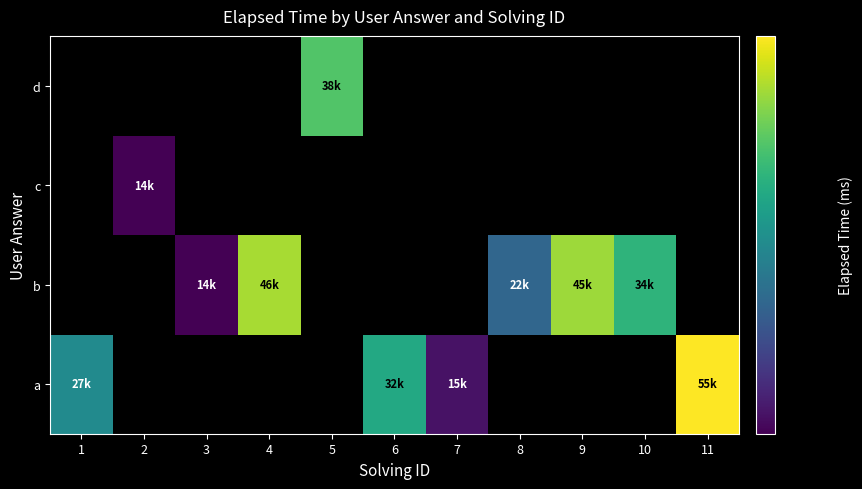

What is the spread (max minus min) of values at 6?

32000